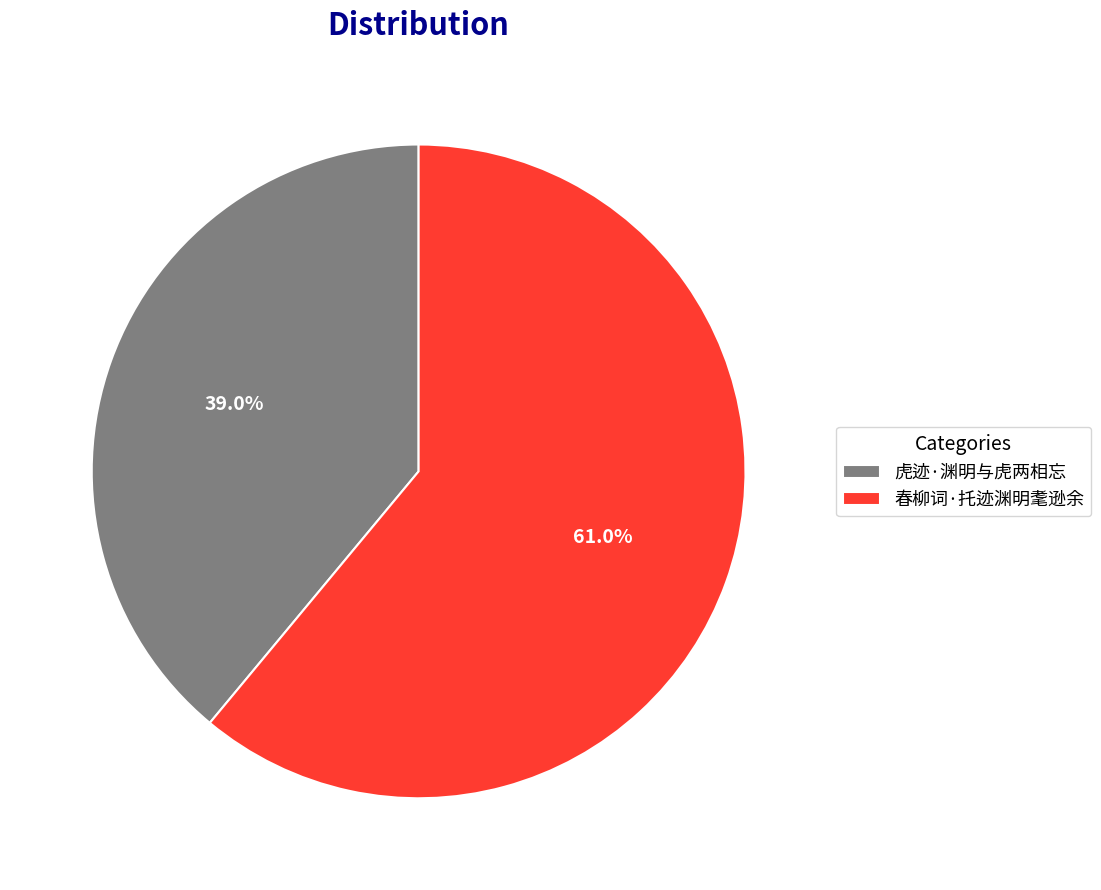

What is the total percentage of 虎迹·渊明与虎两相忘 and 春柳词·托迹渊明耄逊余?

100.0%